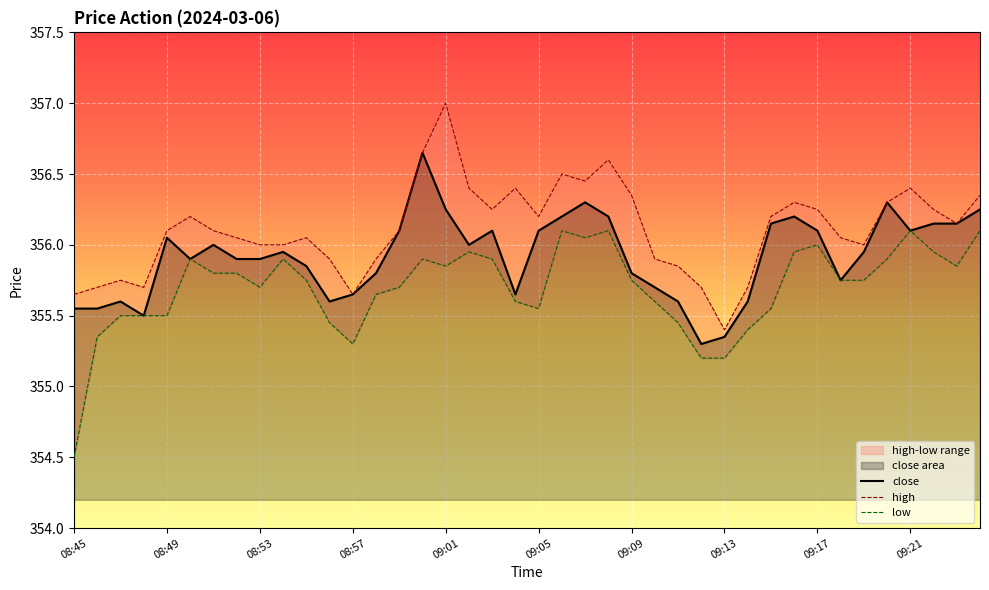

What is the difference between the maximum and minimum values in the low series?

1.6